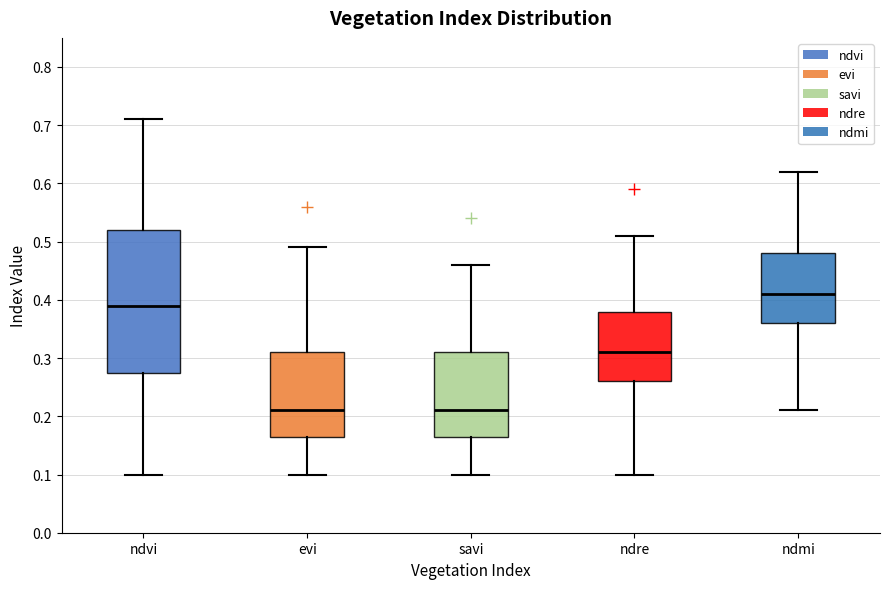

Reading left to right, read every box against the y-axis: the position of its median line, the range the box covers, and the ends of its whiskers. The values are not printed on the chart, so give them approximately, as read against the axis.

ndvi: median 0.39, box 0.28 to 0.52, whiskers 0.10 to 0.71
evi: median 0.21, box 0.17 to 0.31, whiskers 0.10 to 0.49
savi: median 0.21, box 0.17 to 0.31, whiskers 0.10 to 0.46
ndre: median 0.31, box 0.26 to 0.38, whiskers 0.10 to 0.51
ndmi: median 0.41, box 0.36 to 0.48, whiskers 0.21 to 0.62